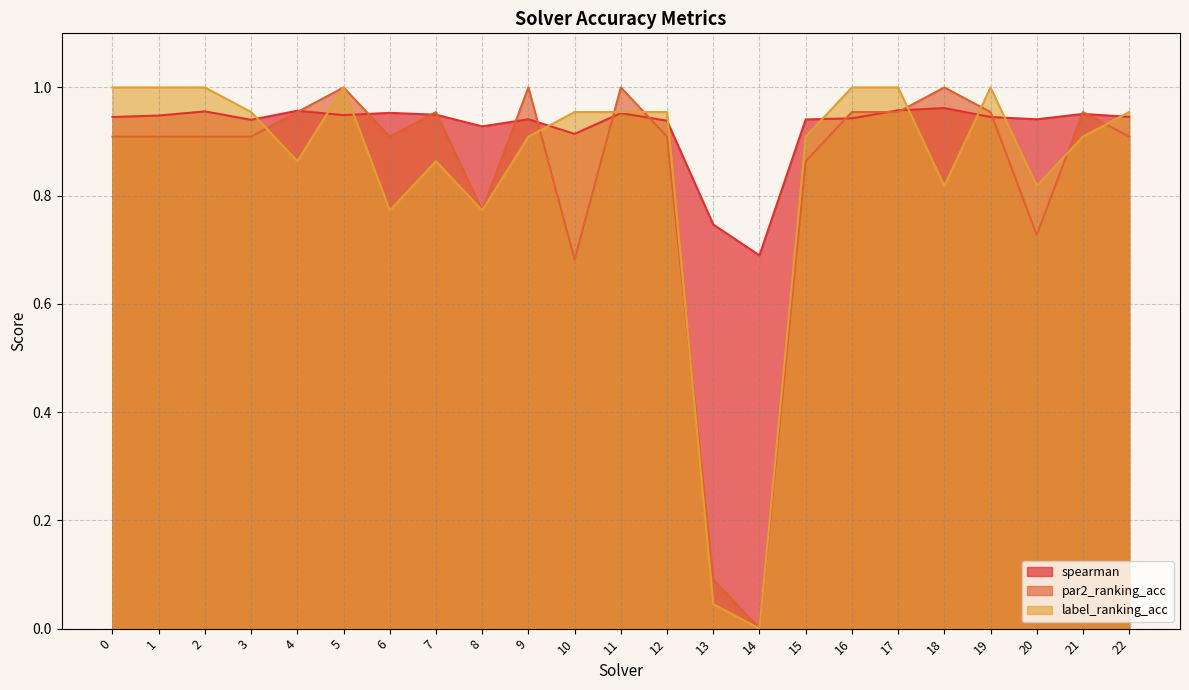

What is the difference between the second highest and second lowest values in the label_ranking_acc series?

1.0